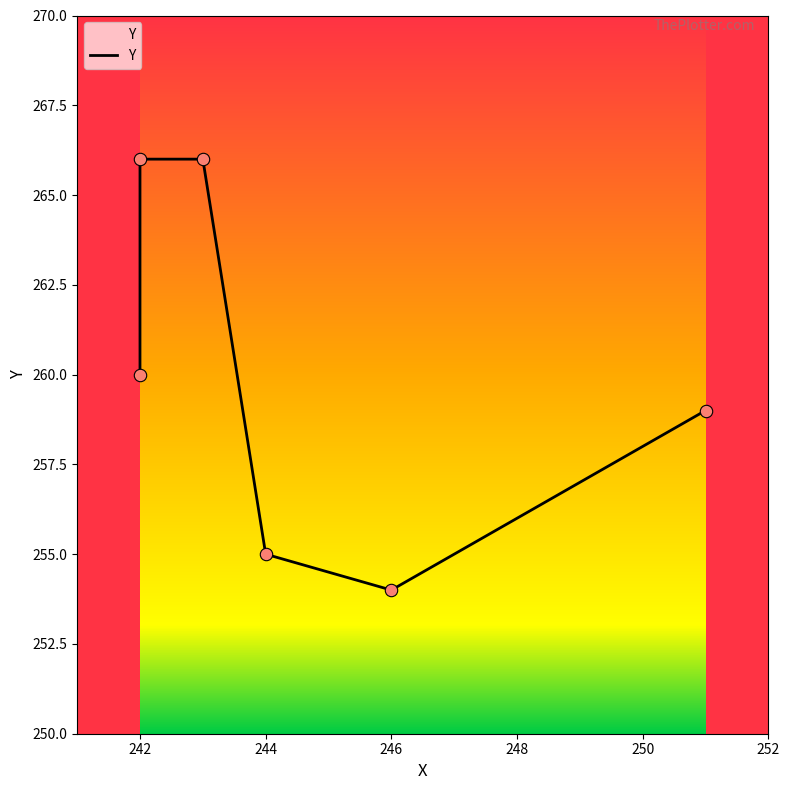

What is the change in value from 240 to 250?

-1